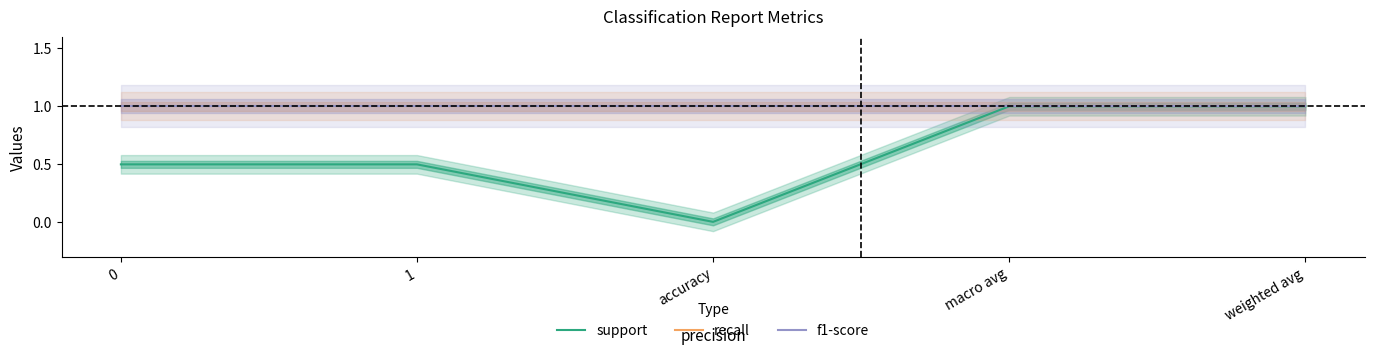

How many lines are shown in the chart?

3